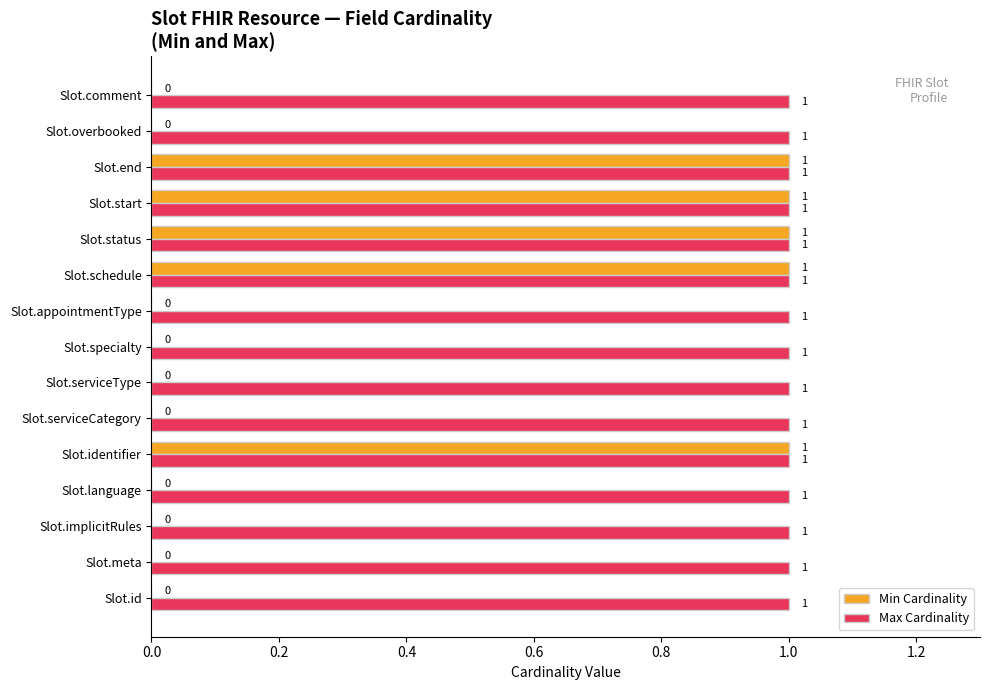

How many values in the Min Cardinality series exceed 0?

5